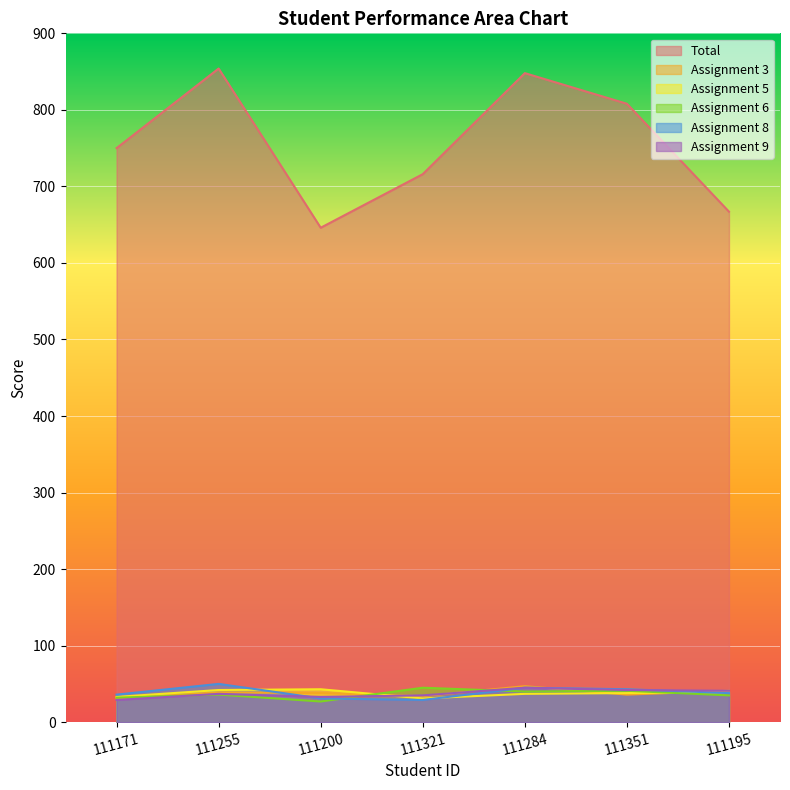

Is the value of Assignment 9 at 111195 greater than the value of Total at 111171?

No